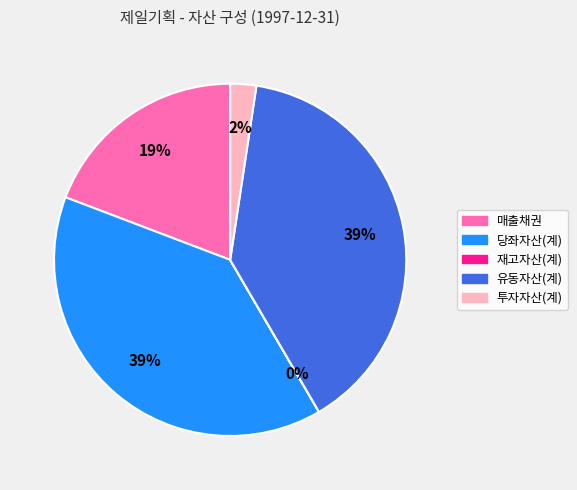

What percentage is the 매출채권 slice, to the nearest percent?

19%